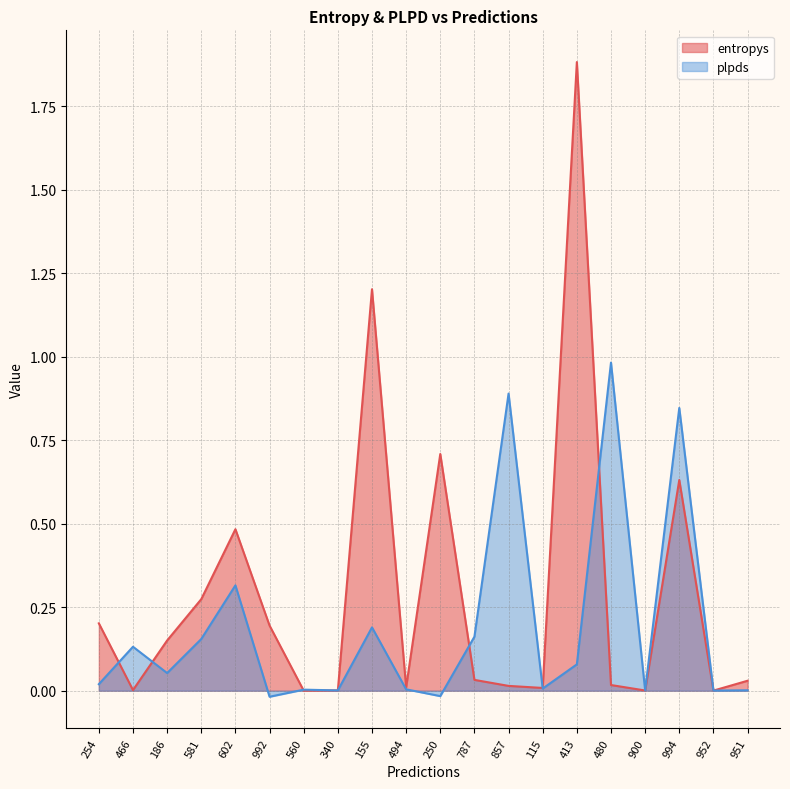

Rank the series at 581 from highest to lowest value.

entropys, plpds